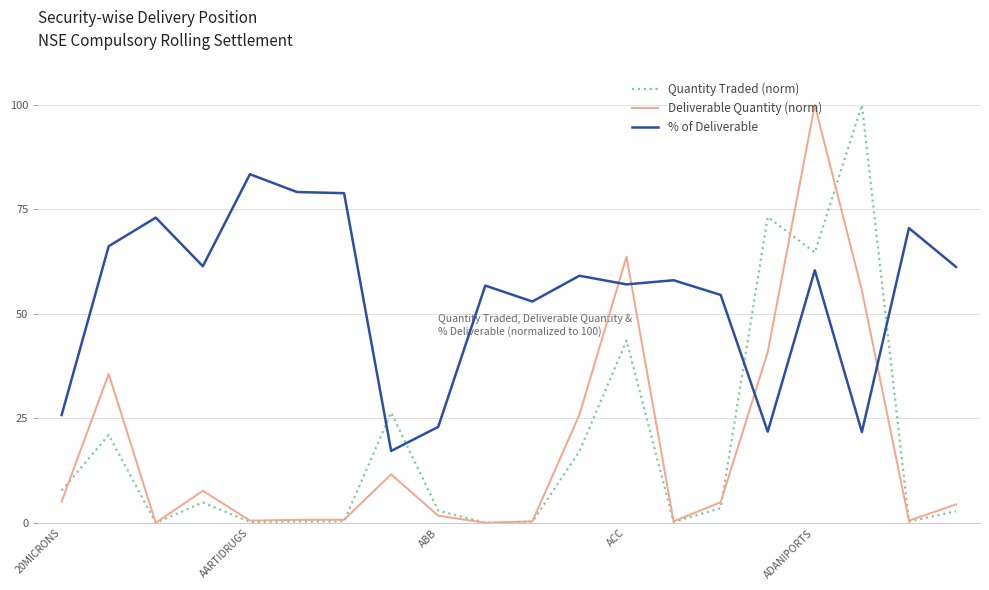

After their last crossing, which series has the higher values: Deliverable Quantity (norm) or % of Deliverable?

% of Deliverable